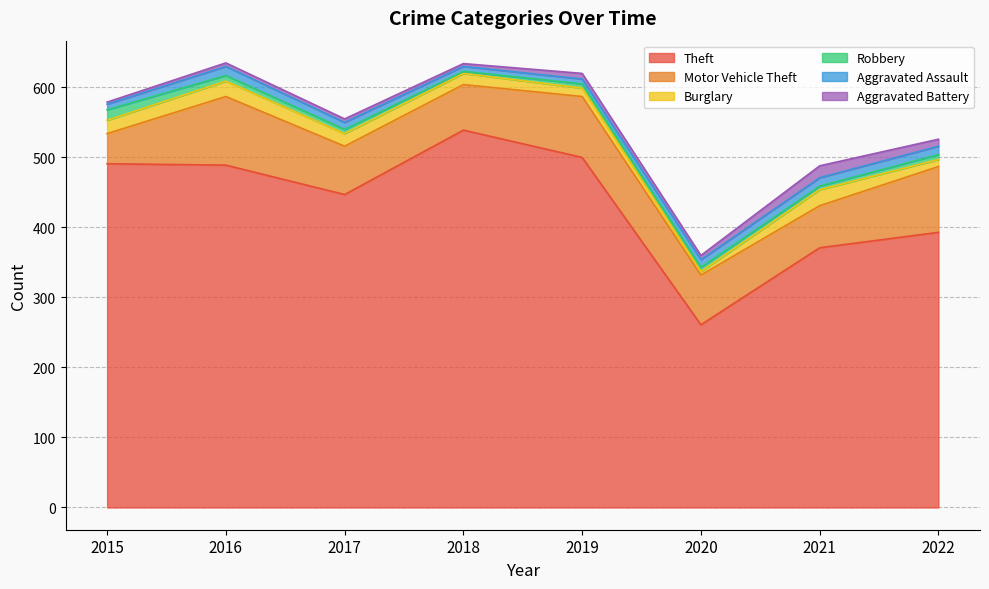

Reading right to left, list all the values displayed in this chart.

Theft: 2022=393	2021=371	2020=261	2019=500	2018=539	2017=447	2016=489	2015=491
Motor Vehicle Theft: 2022=94	2021=60	2020=71	2019=87	2018=65	2017=69	2016=98	2015=43
Burglary: 2022=10	2021=23	2020=5	2019=12	2018=16	2017=18	2016=22	2015=19
Robbery: 2022=7	2021=5	2020=6	2019=6	2018=3	2017=6	2016=8	2015=15
Aggravated Assault: 2022=12	2021=12	2020=11	2019=7	2018=7	2017=10	2016=13	2015=8
Aggravated Battery: 2022=10	2021=17	2020=6	2019=8	2018=4	2017=5	2016=5	2015=3